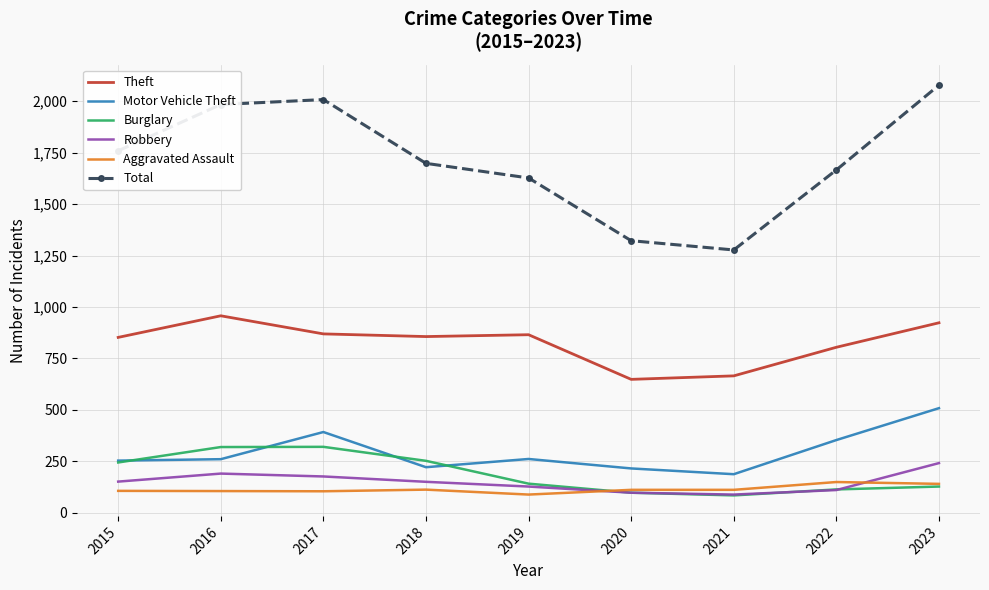

How many distinct data groups are displayed?

6